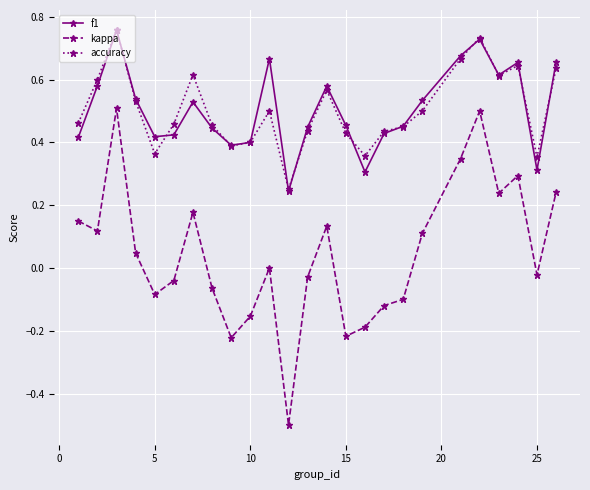

Which series has the largest range (max minus min)?

kappa